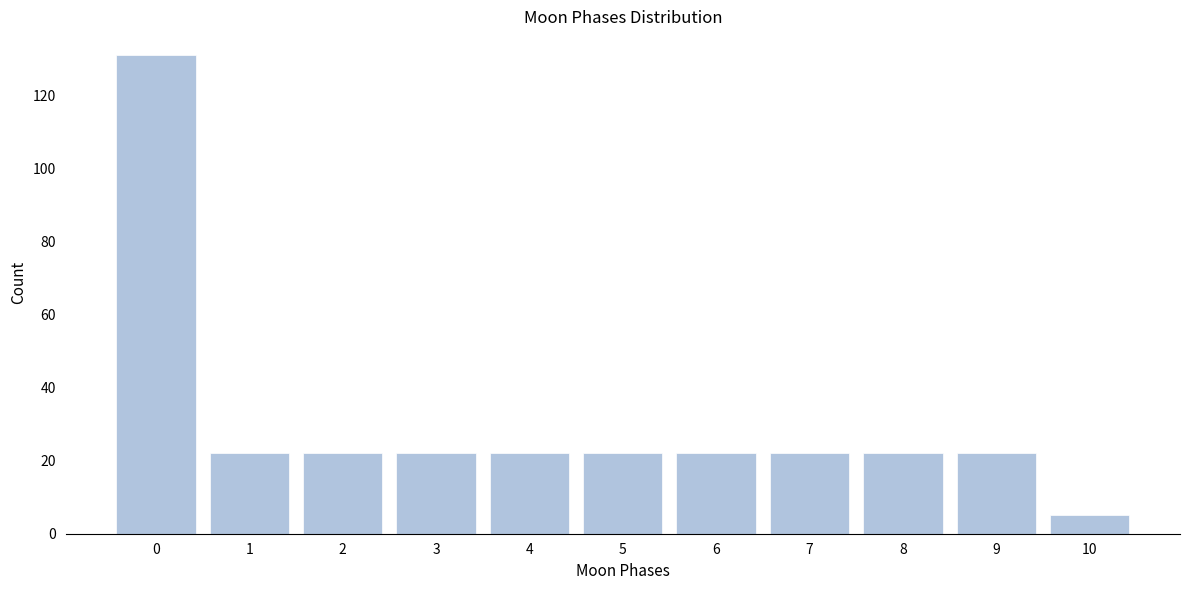

Reading left to right, extract all data points from this chart.

0=131	1=22	2=22	3=22	4=22	5=22	6=22	7=22	8=22	9=22	10=5